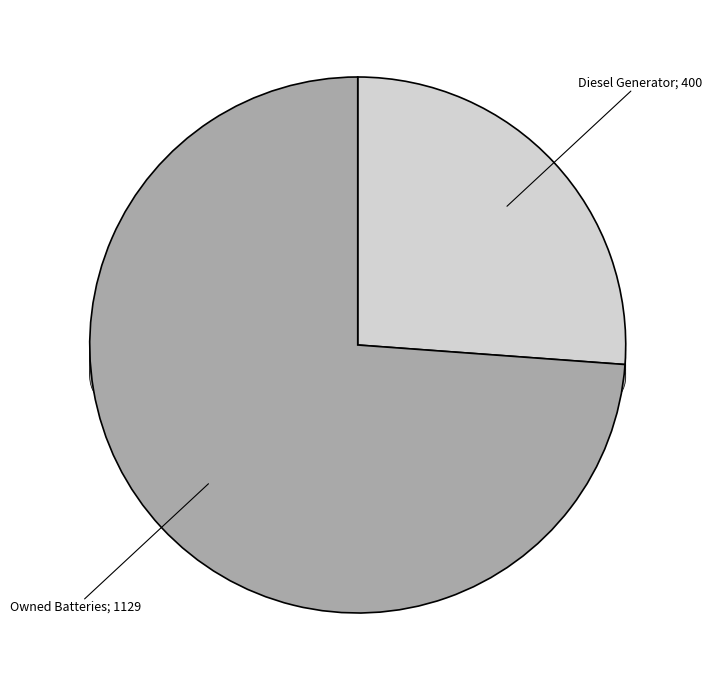

Is there a majority slice in this chart?

Yes